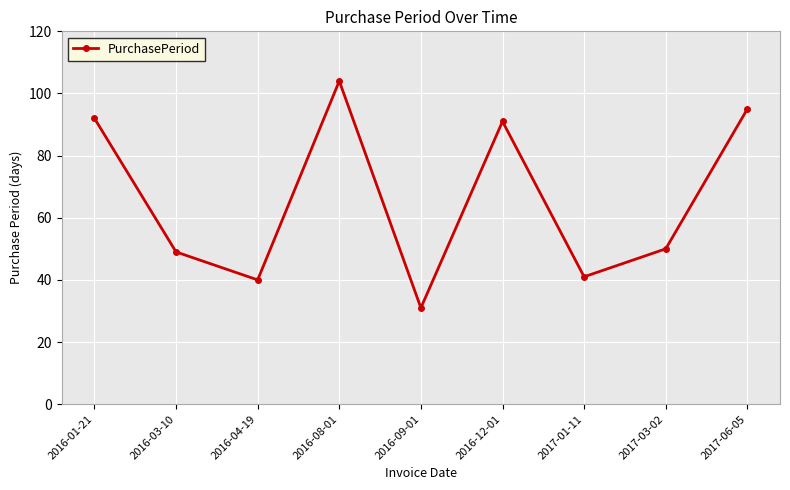

Read the value at 2017-01-11, to the nearest 5.

40